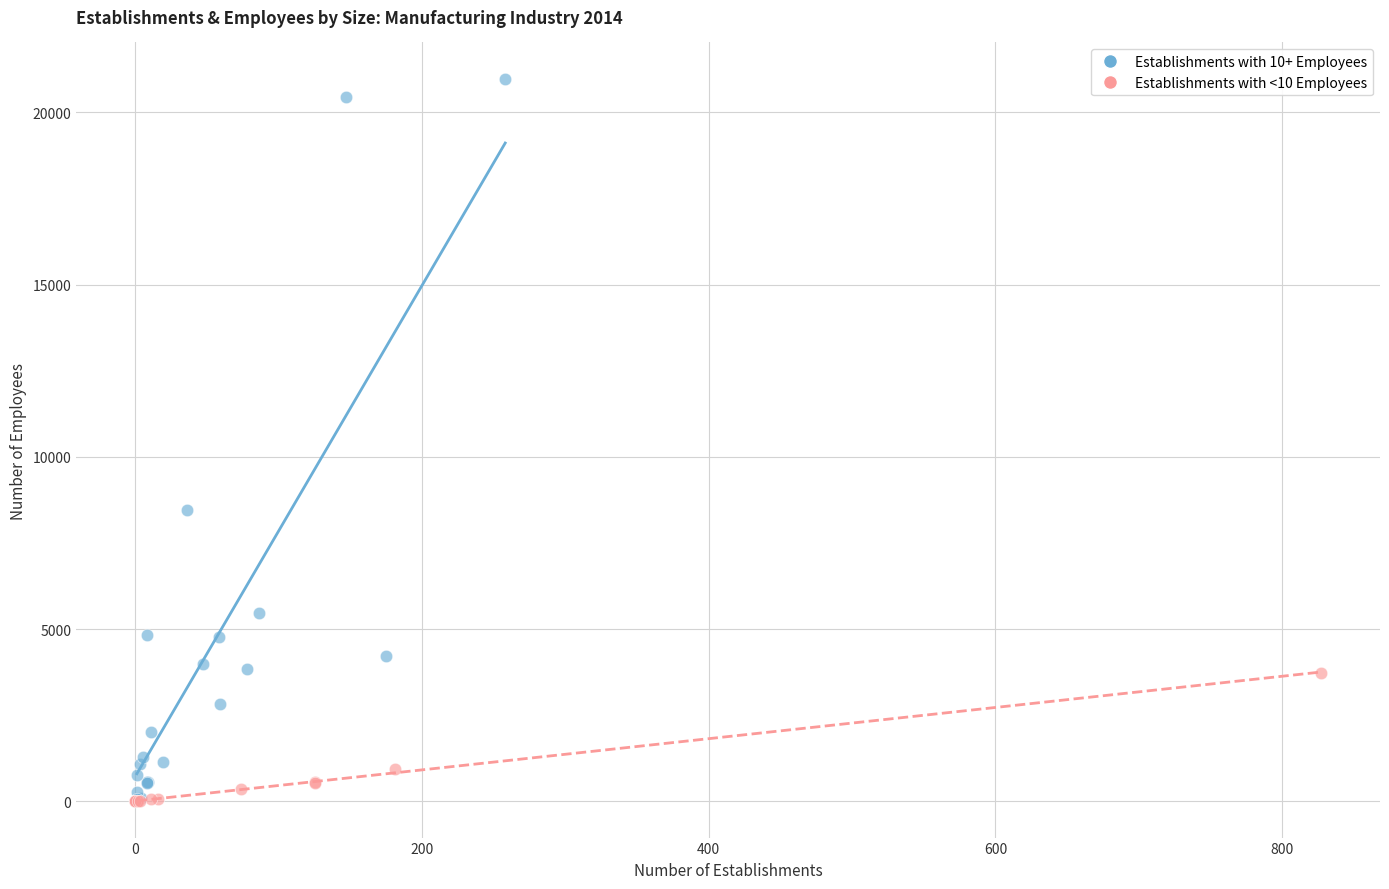

Which series reaches the maximum Y coordinate?

Establishments with 10+ Employees